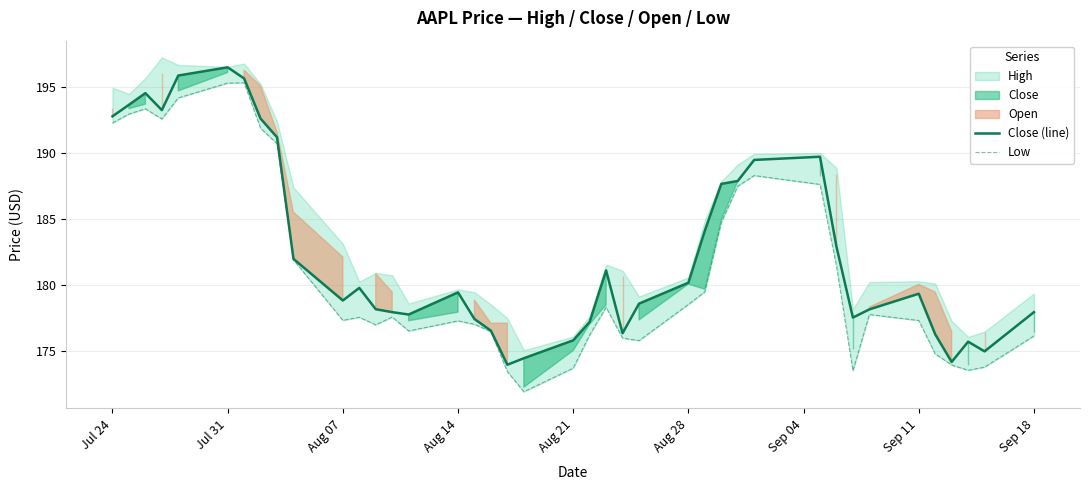

The Close (line) series shows 178.9 at Aug 07. True or false?

True